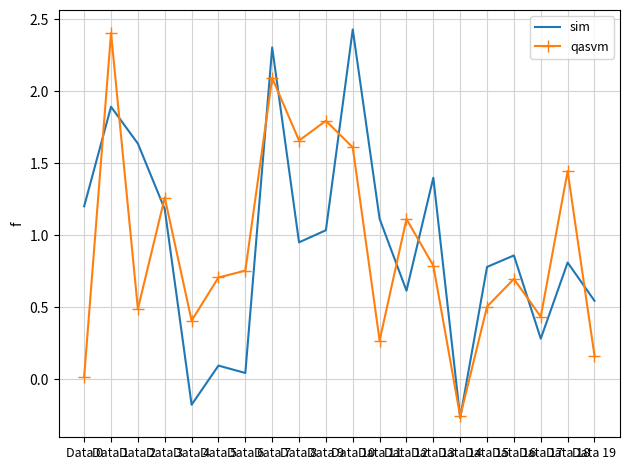

What is the highest value of the sim series?

2.4